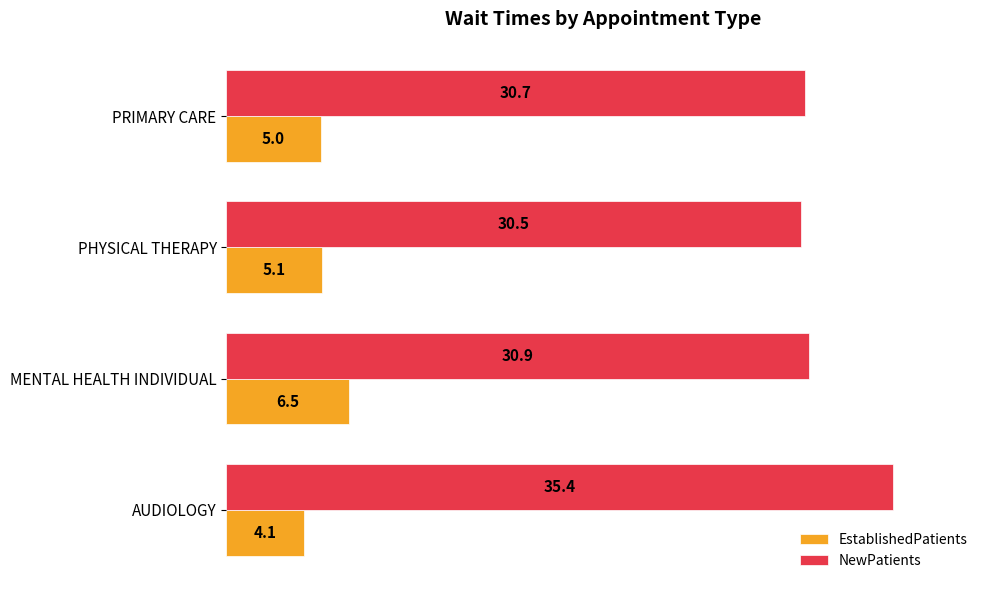

Count the number of data series in this chart.

2